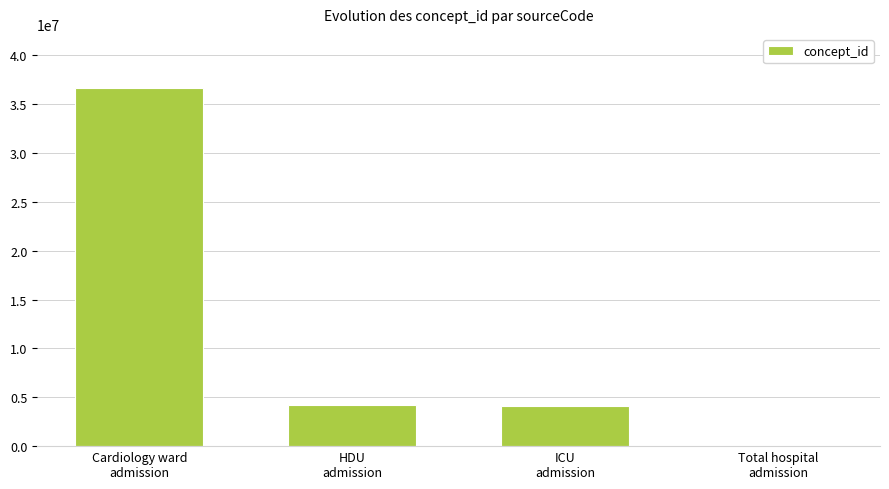

What is the change in value from Cardiology ward
admission to HDU
admission?

-32513392